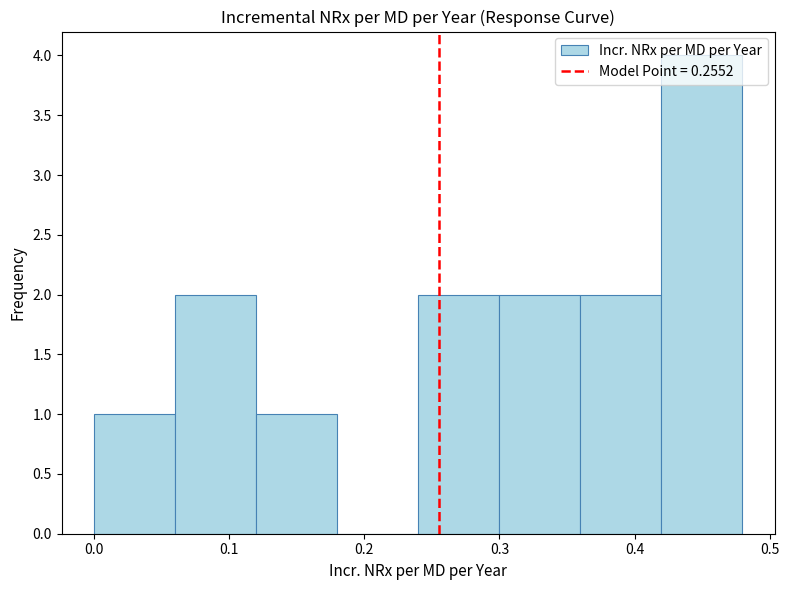

Reading left to right, transcribe this chart: for each bar, give the range it covers on the x-axis and its height. Neither the bar edges nor the heights are printed on the chart, so give them approximately, as read against the axes.

0.00 to 0.06: 1
0.06 to 0.12: 2
0.12 to 0.18: 1
0.18 to 0.24: 0
0.24 to 0.30: 2
0.30 to 0.36: 2
0.36 to 0.42: 2
0.42 to 0.48: 4